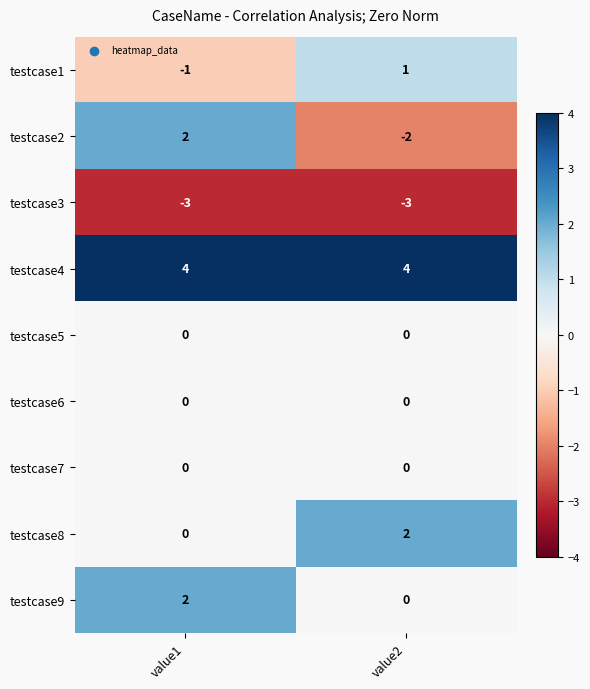

Between value1 and value2, which series saw the biggest shift?

testcase2